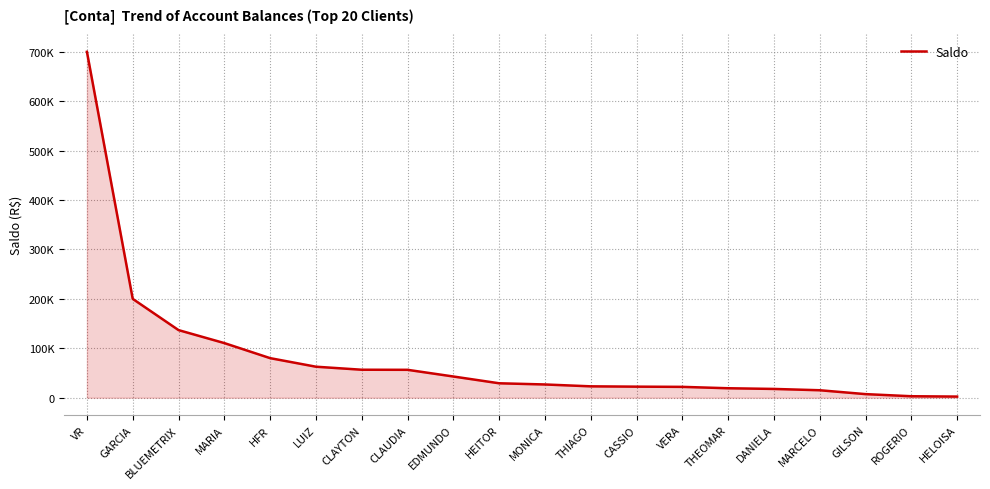

Does the chart have visible grid lines?

Yes